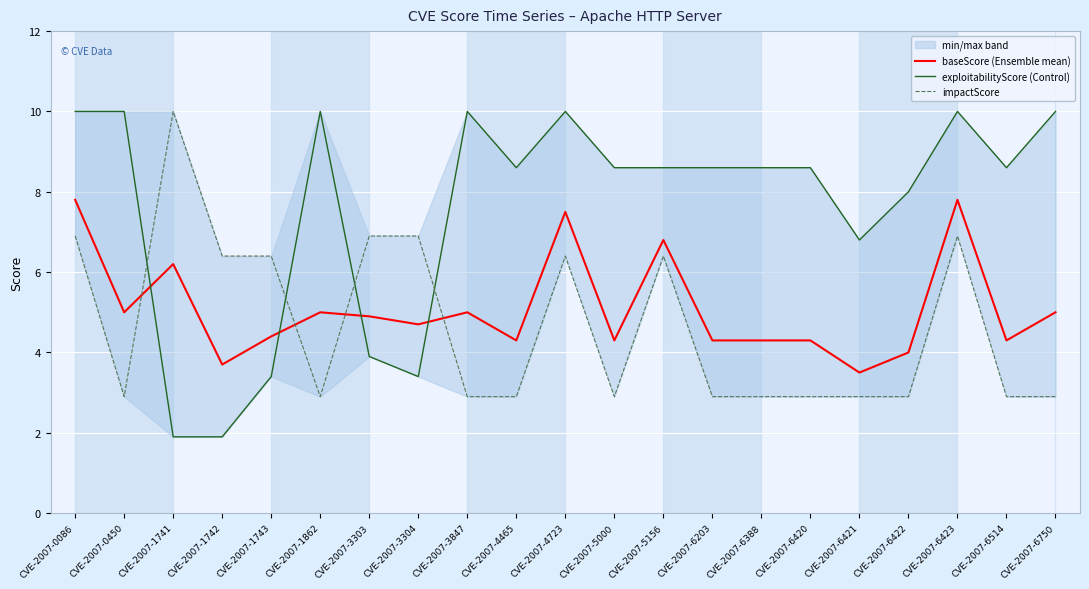

What is the value of the baseScore (Ensemble mean) point at the 15th from the left?

4.3